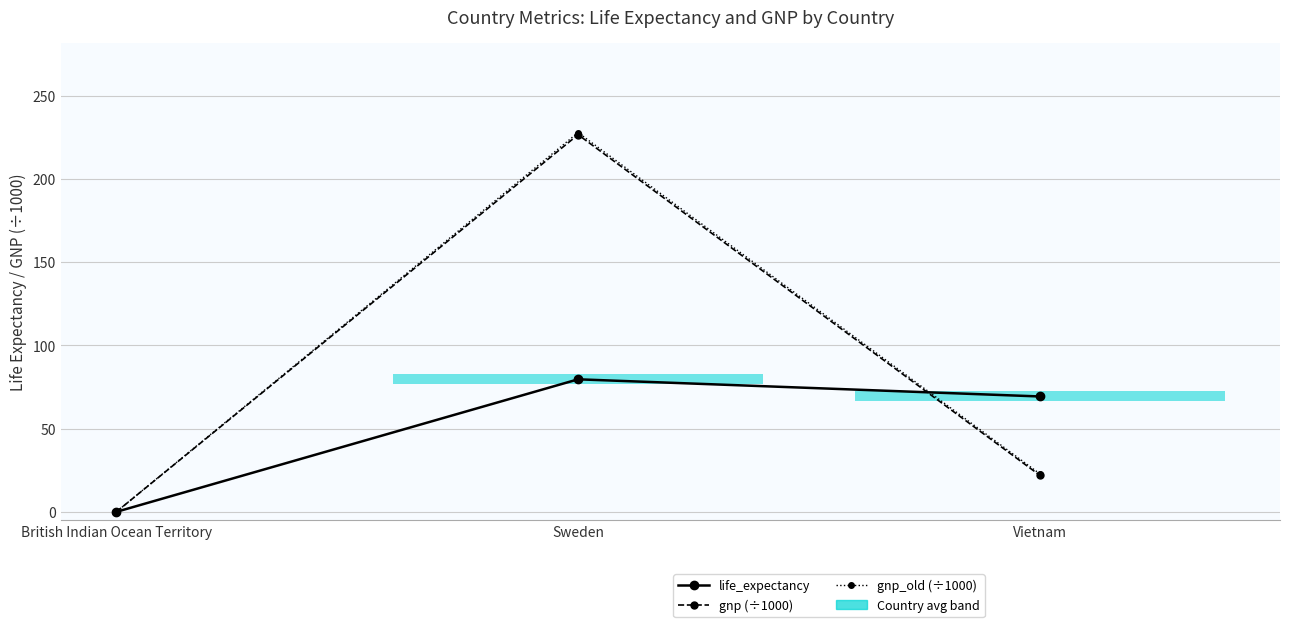

What are all the series names shown in the legend?

life_expectancy, gnp (÷1000), gnp_old (÷1000)